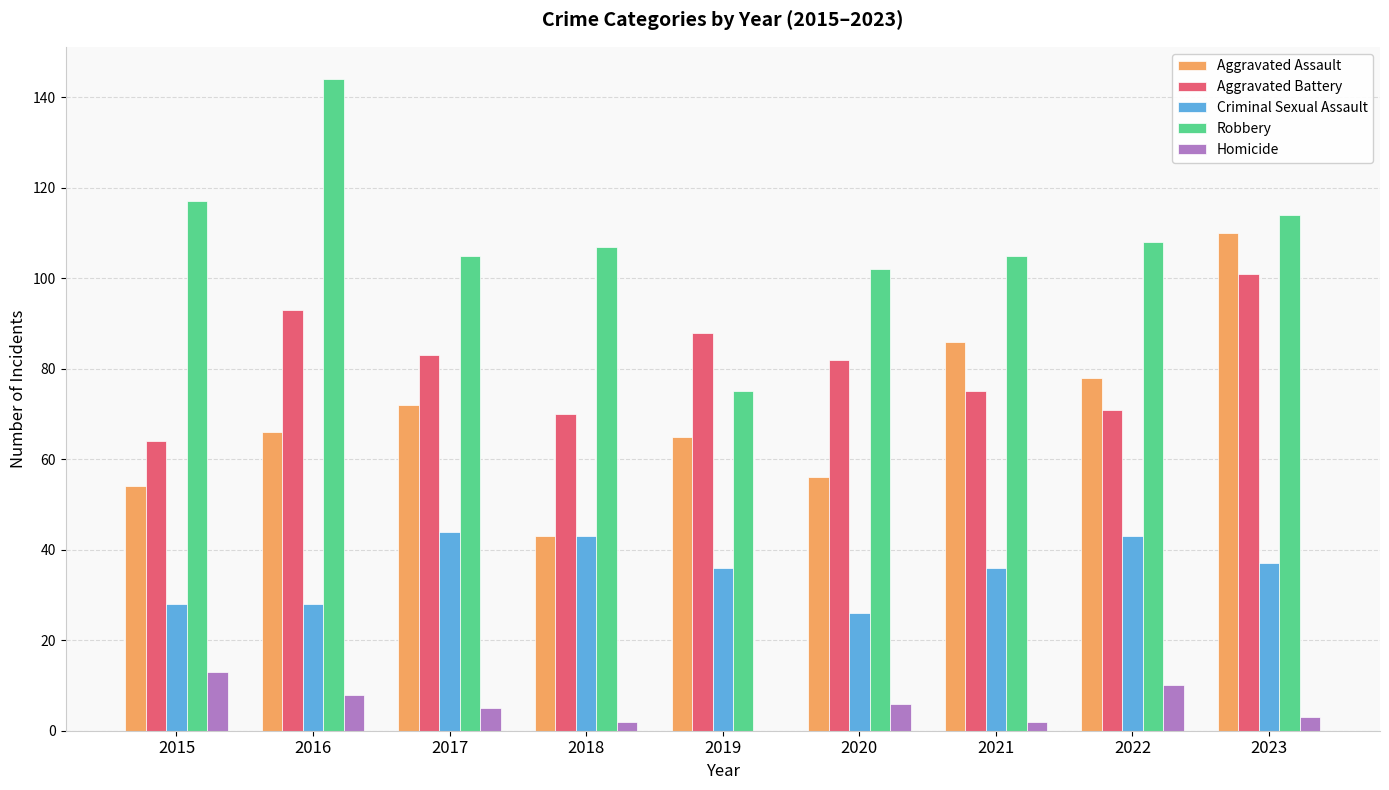

Count the number of data series in this chart.

5